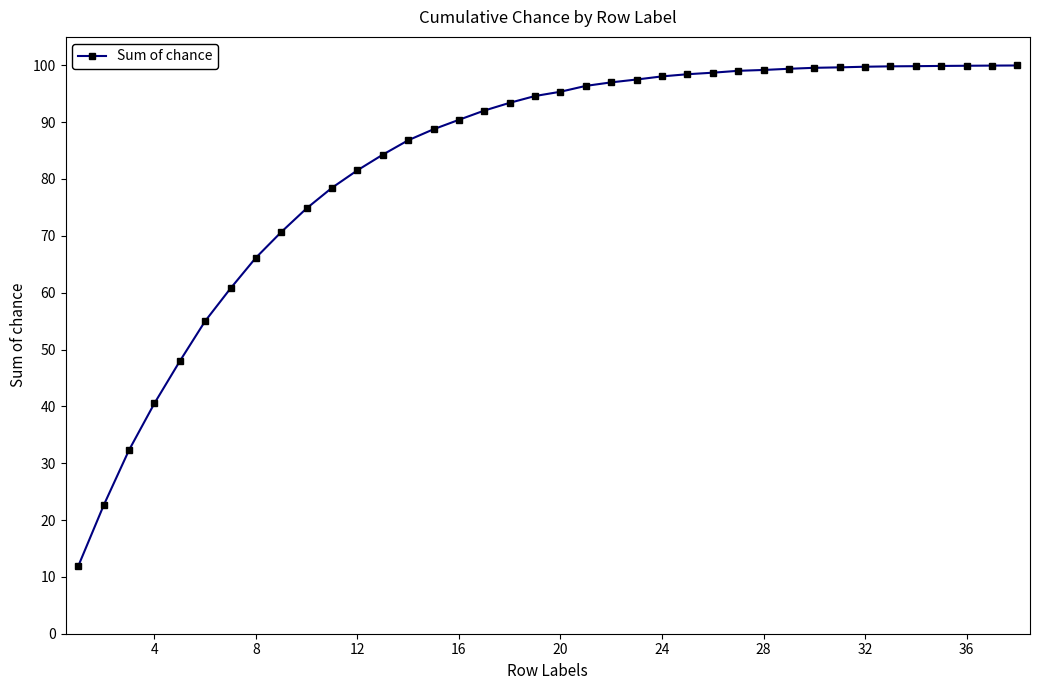

What is the difference between the maximum and minimum values?

88.1